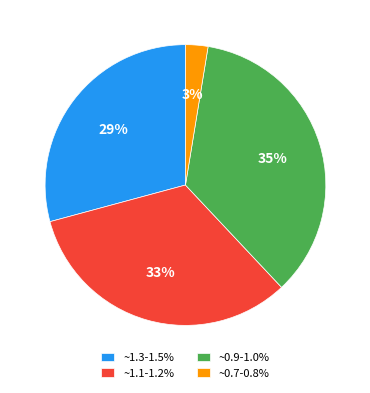

To the nearest percent, what percentage of the pie is ~0.9-1.0%?

35%